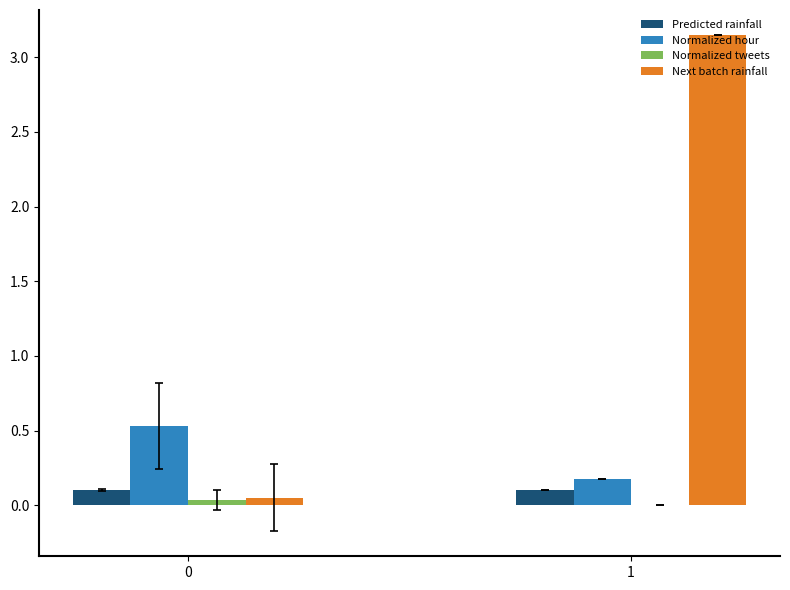

What is the total value across all series at 1?

3.4